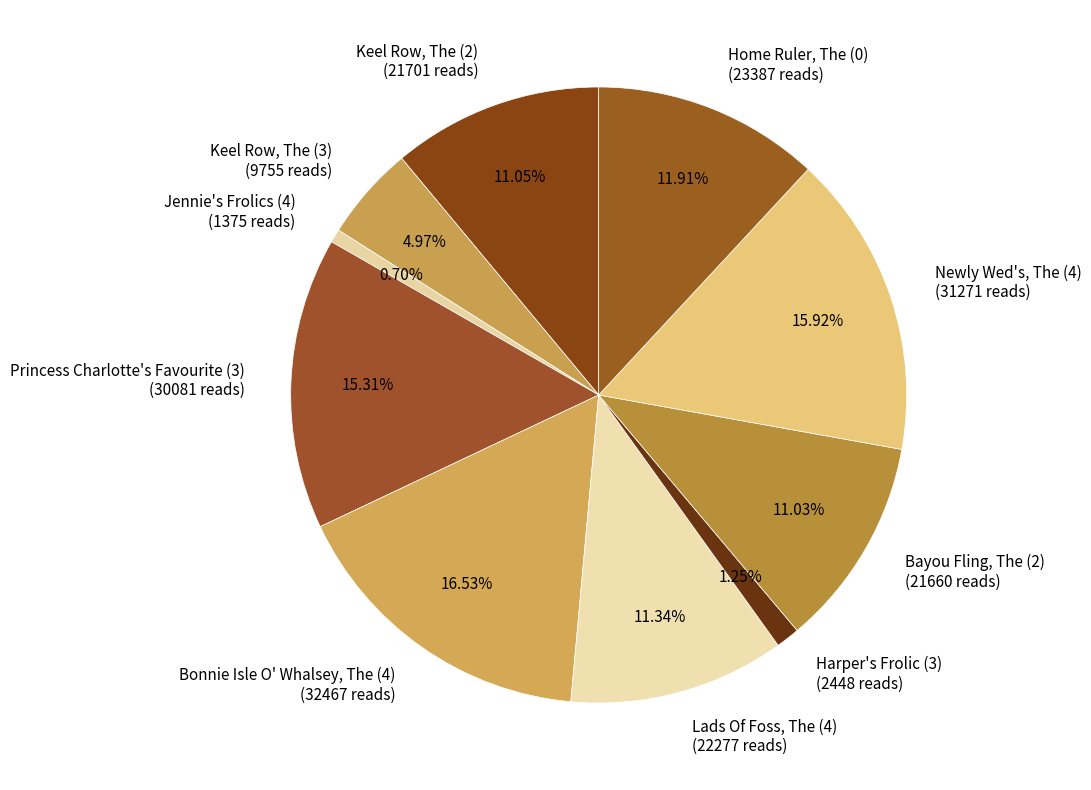

Does Jennie's Frolics (4) represent more than half of the total?

No